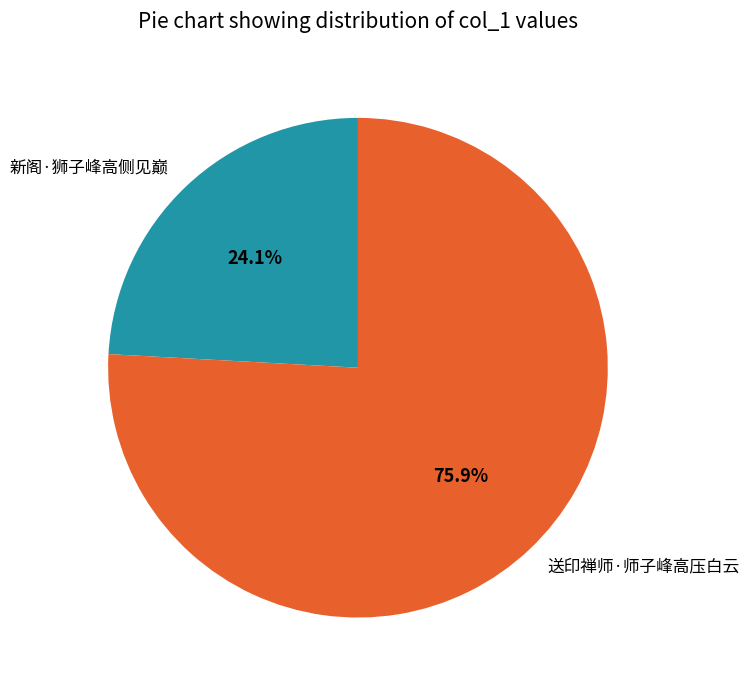

To the nearest percent, what portion does 送印禅师·师子峰高压白云 represent?

76%